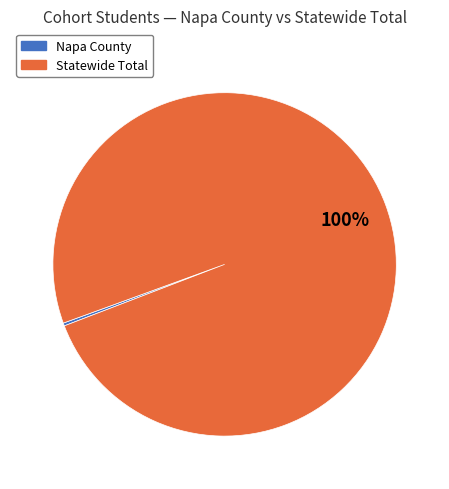

To the nearest percent, what portion does Statewide Total represent?

100%